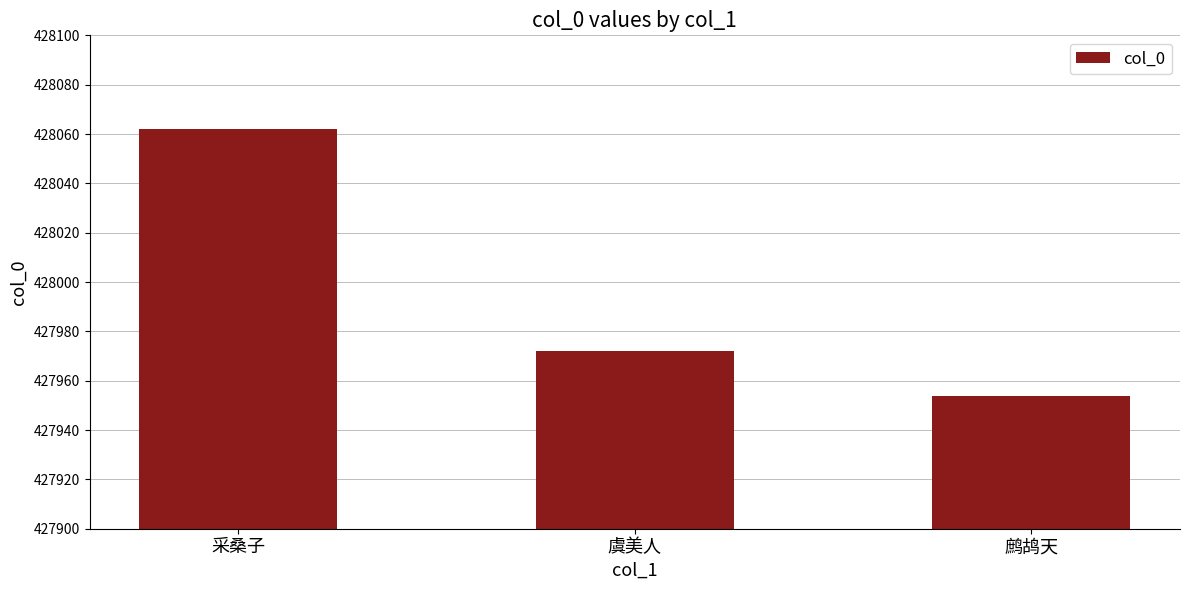

Where is the data nearest to the value 428008?

虞美人